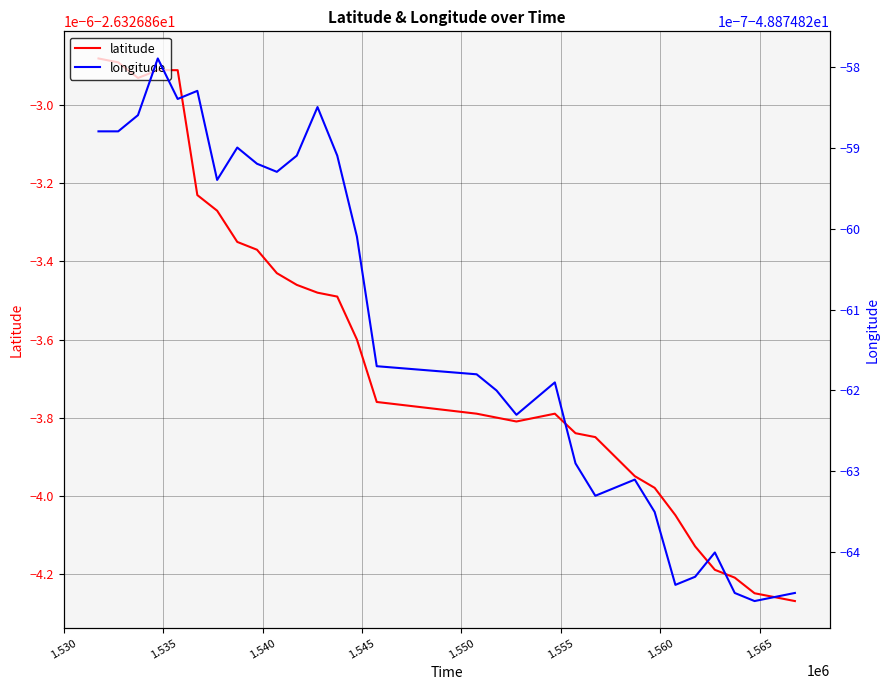

Does the chart display data point markers on the line(s)?

No